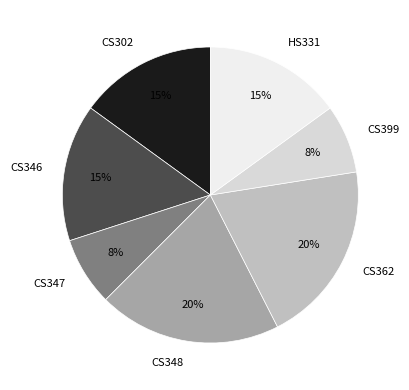

Do CS399 and CS347 together represent more than half of the pie?

No